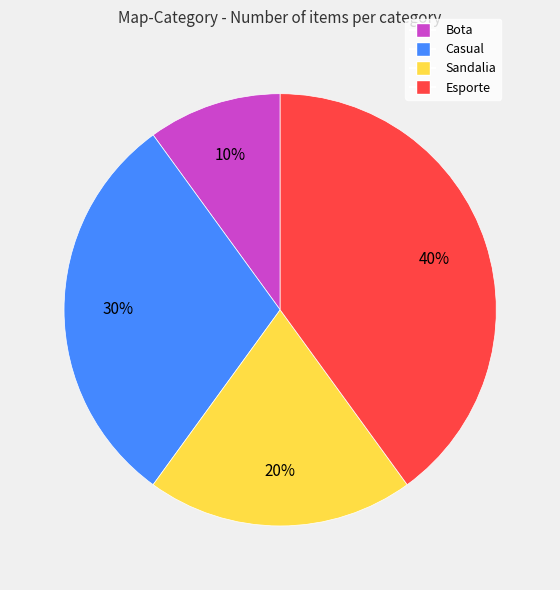

To the nearest percent, what is the average slice percentage?

25%